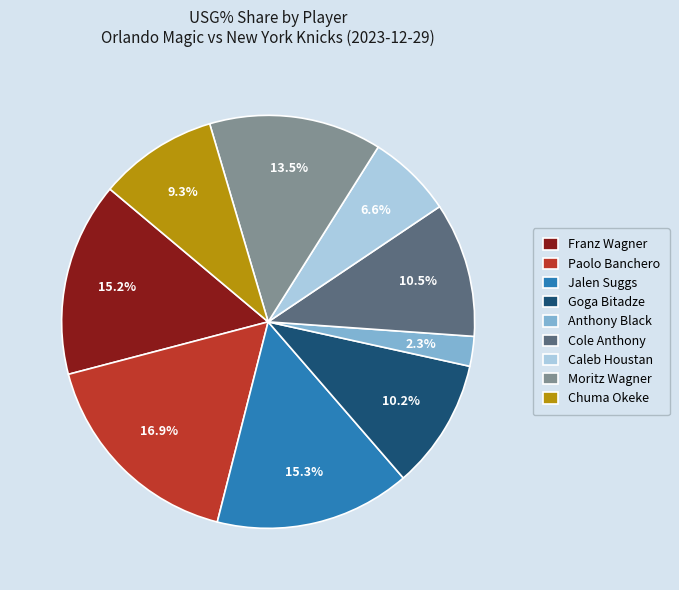

Which has a higher value, Moritz Wagner or Chuma Okeke?

Moritz Wagner